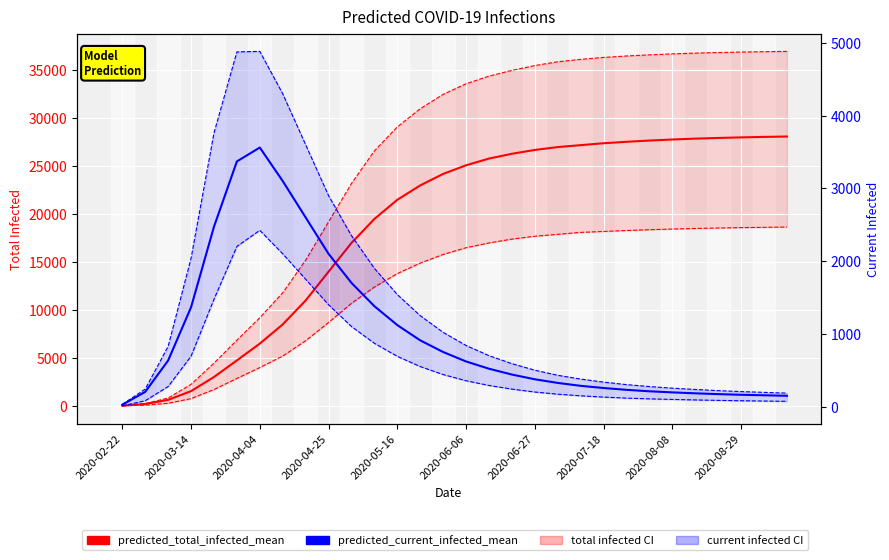

The predicted_total_infected_lower series shows 27956 at 22. True or false?

False